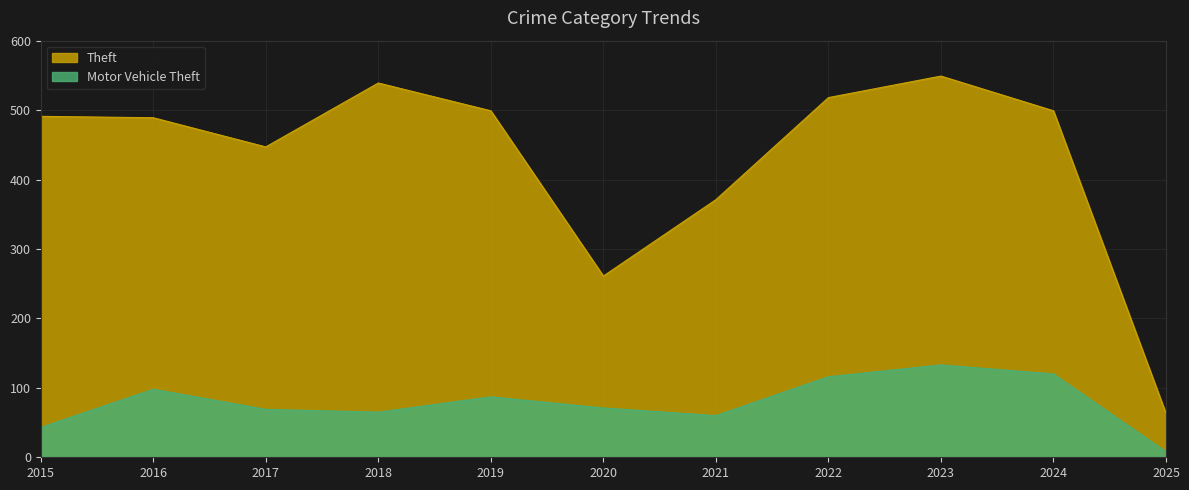

Where is the first local minimum for Theft?

2017